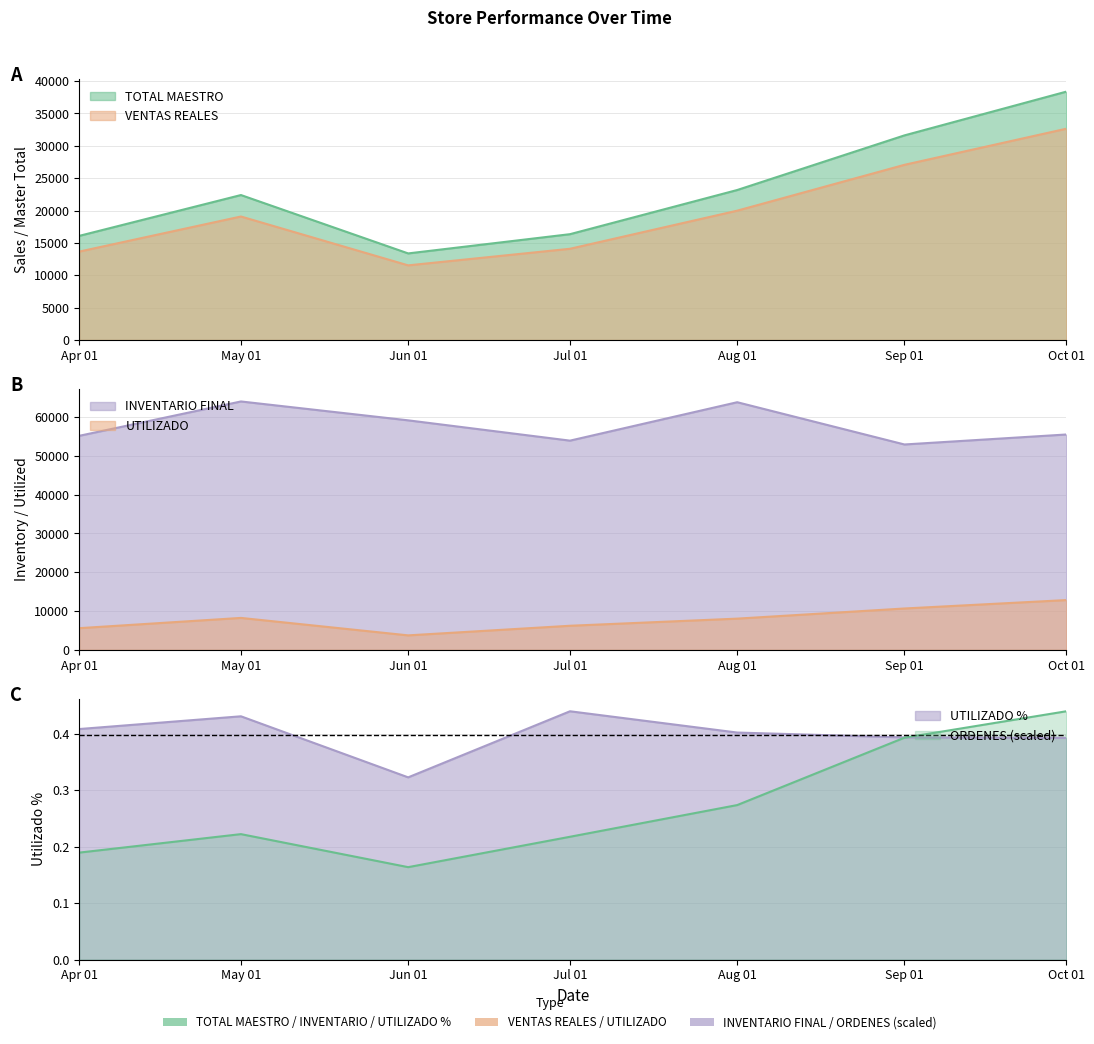

How many data points does each series have?

7